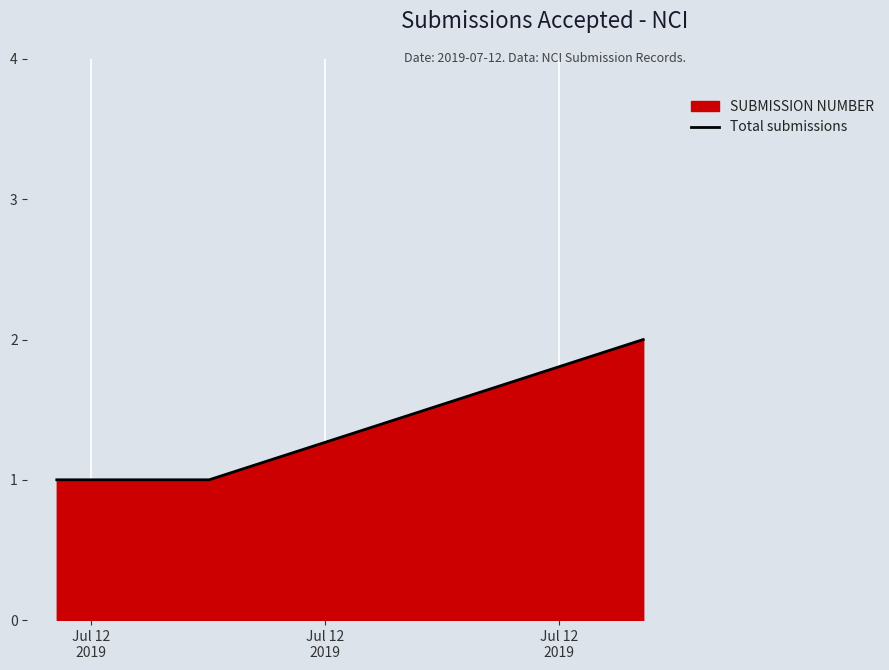

Count the number of data series in this chart.

1